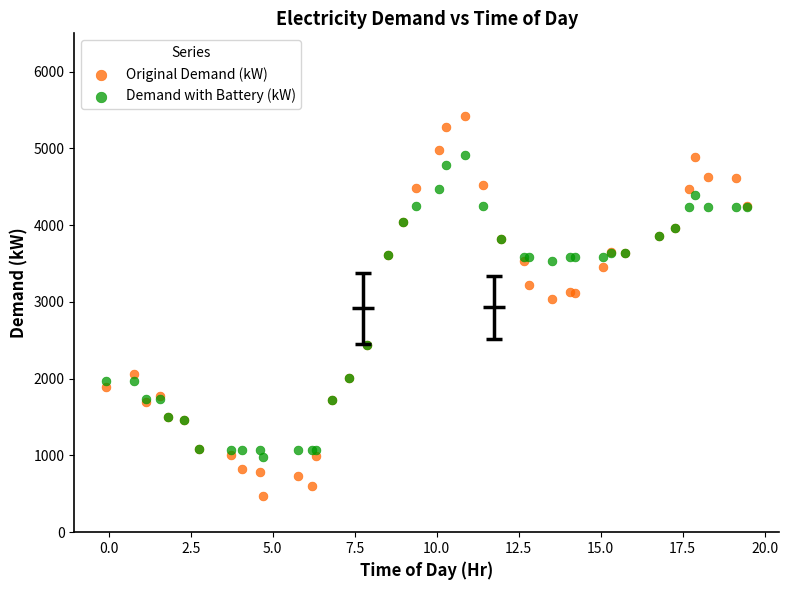

Which series reaches the minimum Y coordinate?

Original Demand (kW)